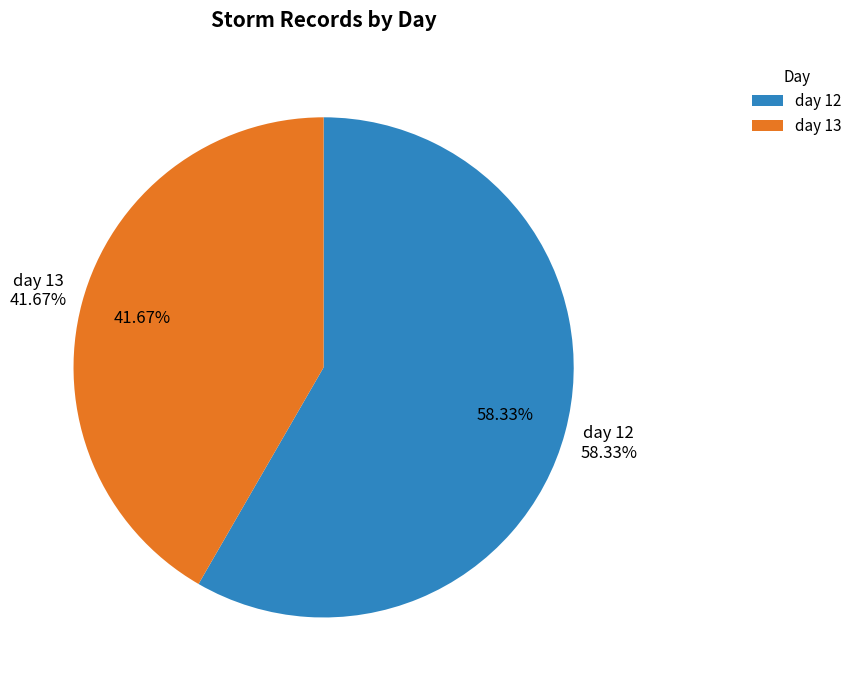

The day 13 slice represents 42% of the pie. True or false?

True